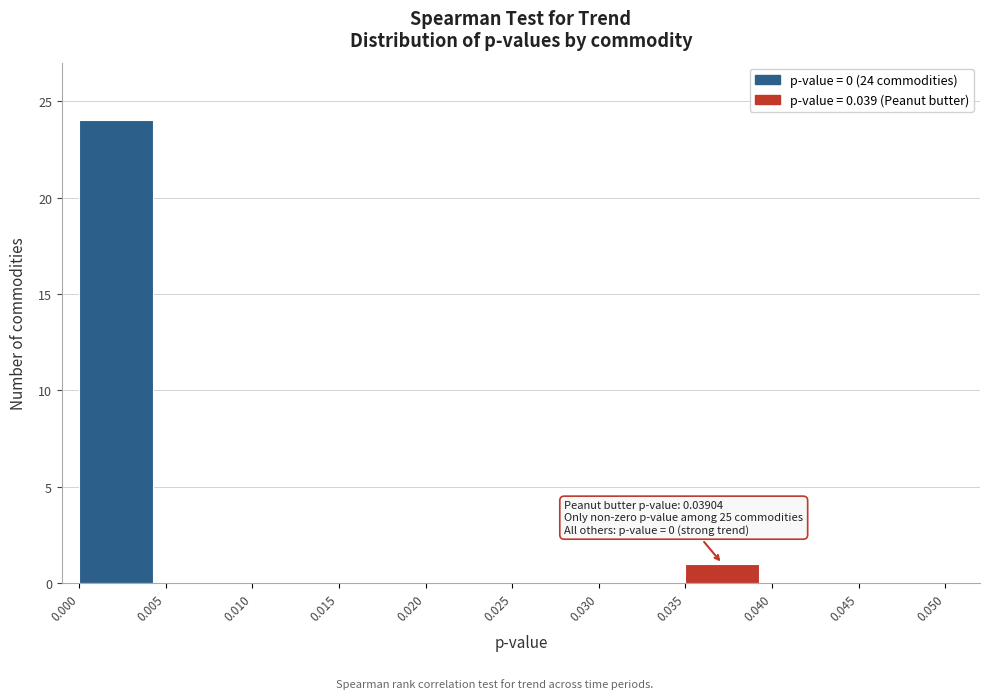

Which range on the x-axis has the tallest bar?

0.000 to 0.005